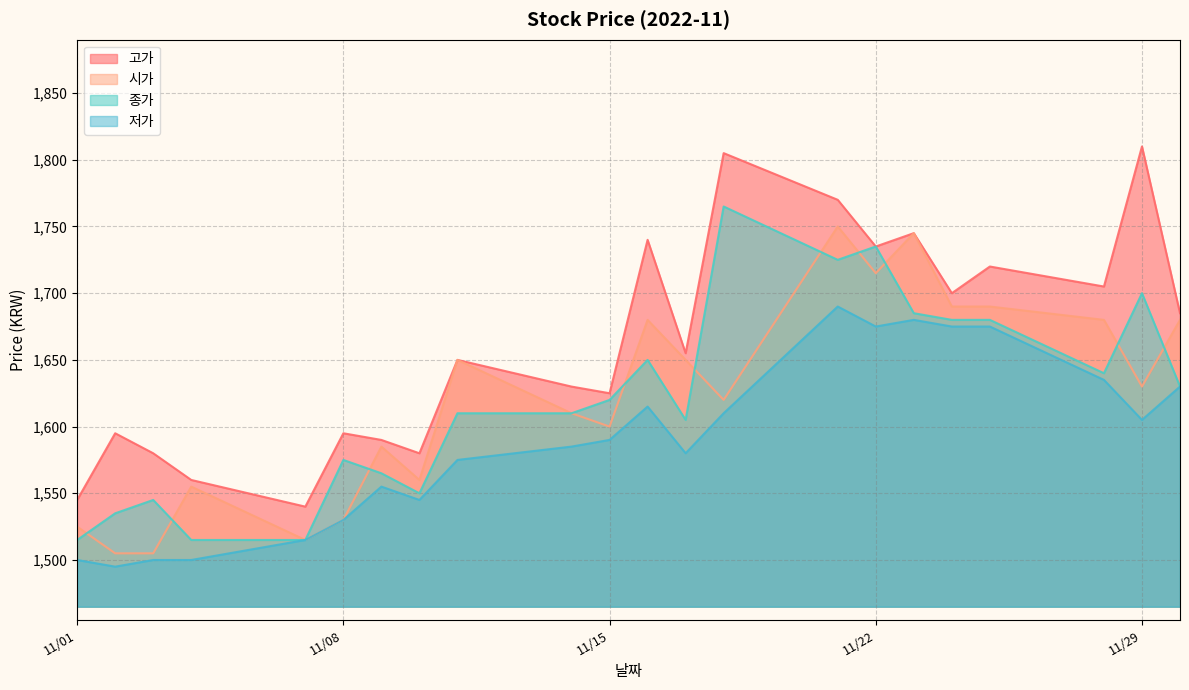

Where is 고가 nearest to the value 1675?

2022-11-30